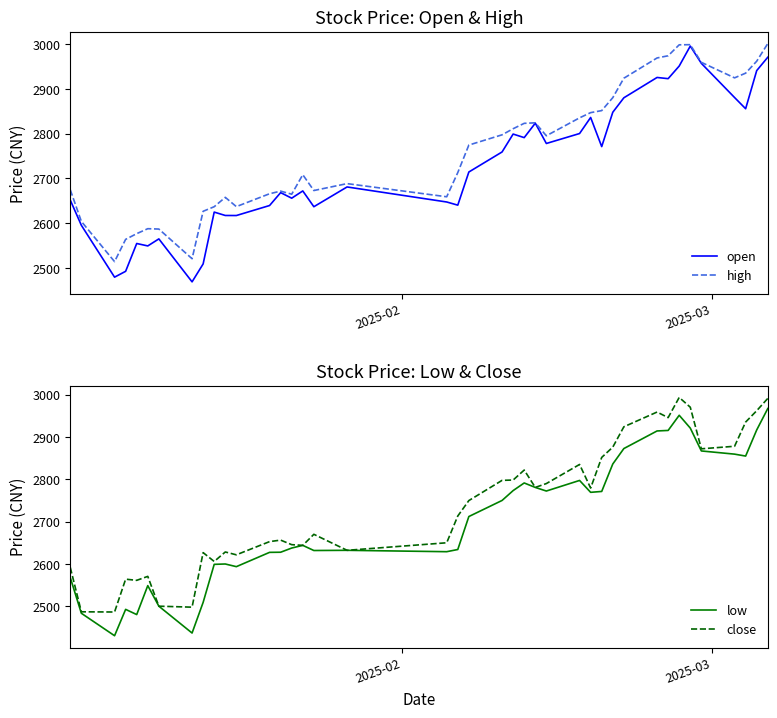

True or false: open and high intersect in this chart.

False